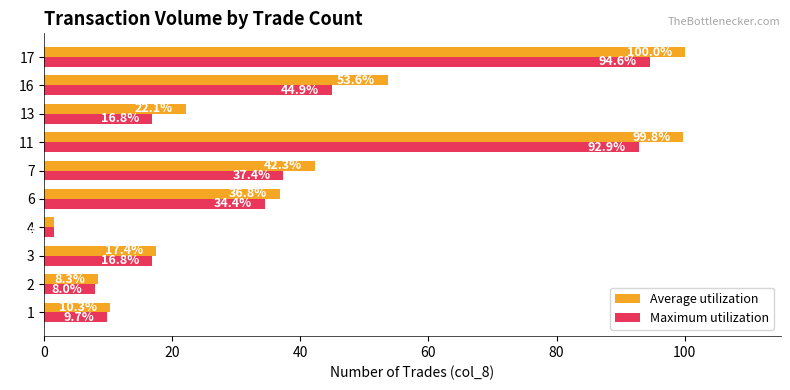

Rank the series by their average value, from lowest to highest.

Maximum utilization, Average utilization